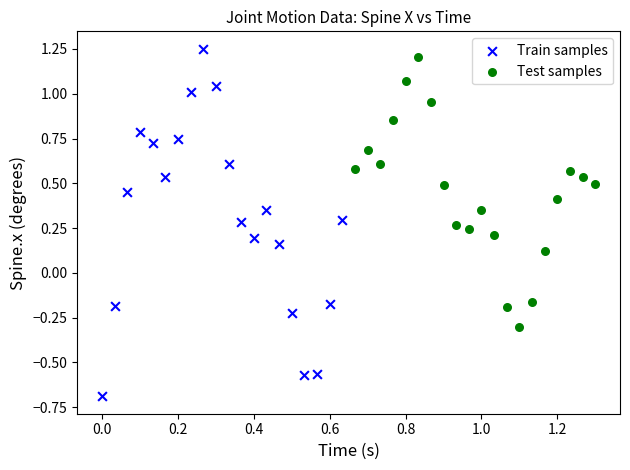

What are all the series names shown in the legend?

Train samples, Test samples